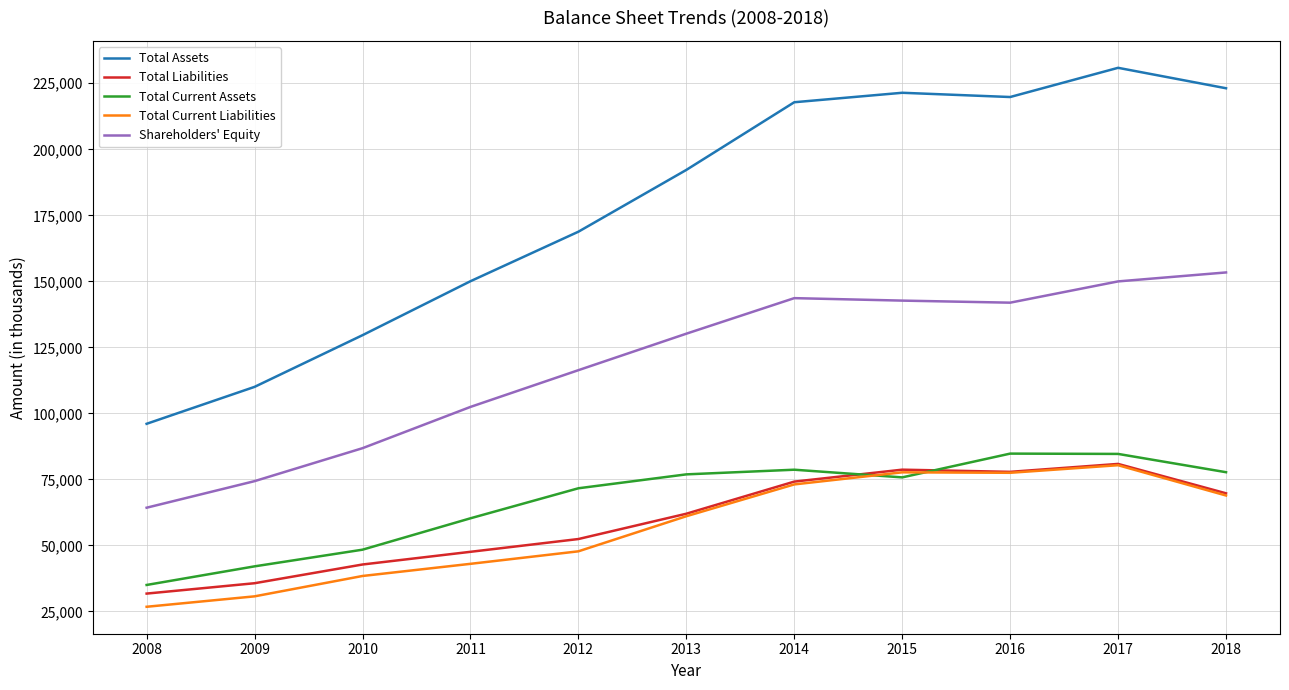

Where is the first local minimum for Total Current Assets?

2015